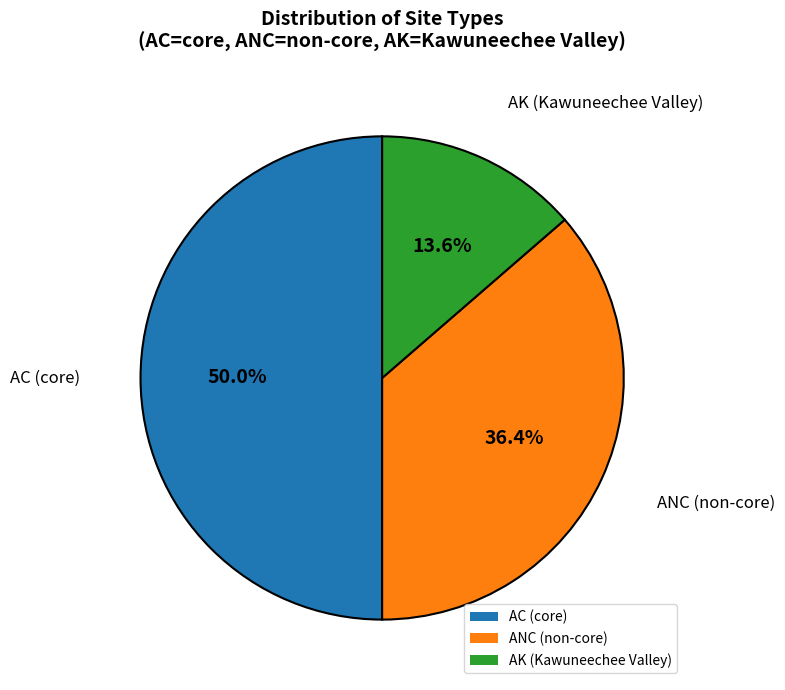

Does AK (Kawuneechee Valley) represent more than half of the total?

No